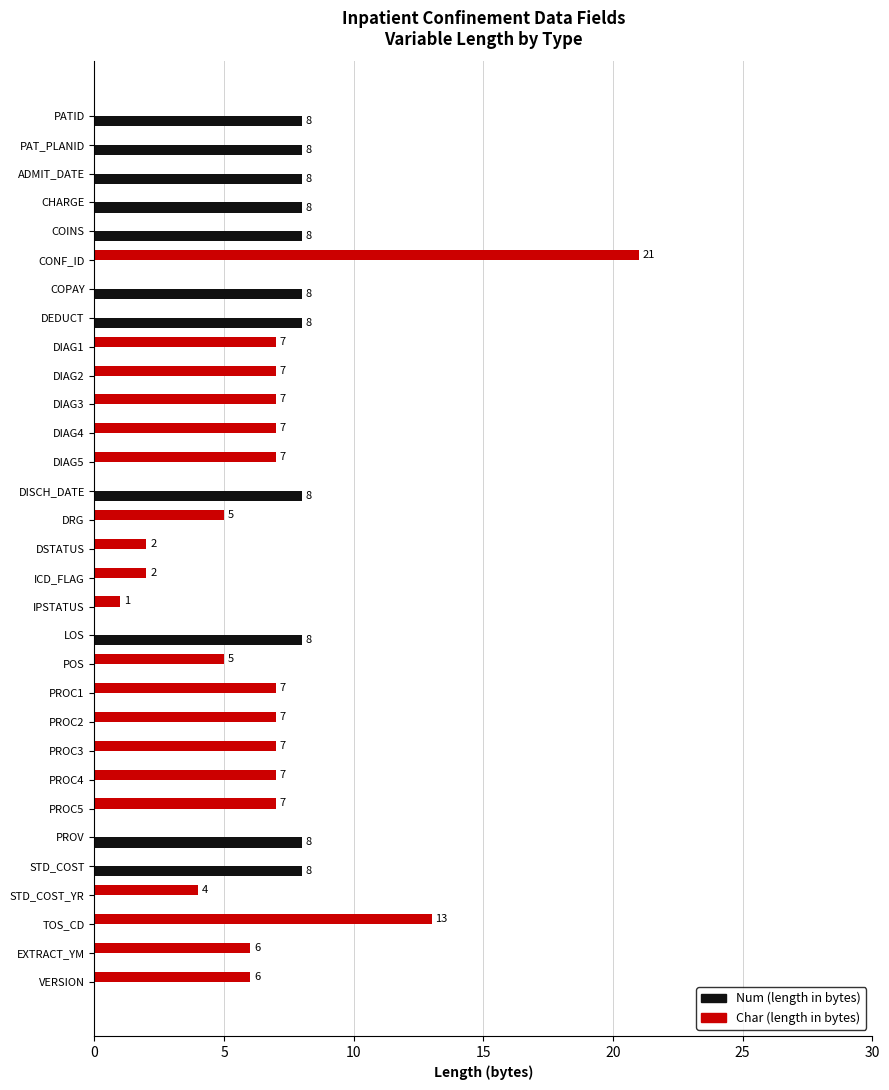

What is the total value across all series at PROC4?

7